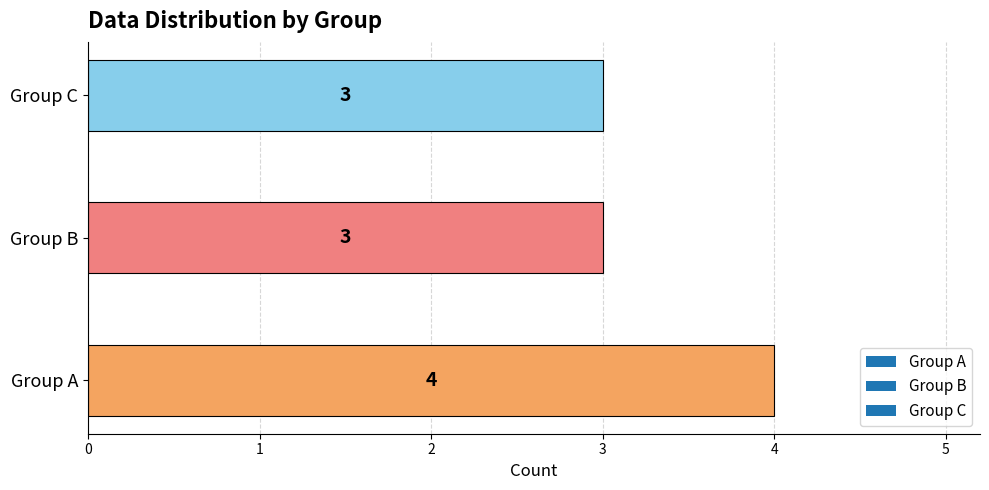

What is the sum of the values at Group C and Group A?

7